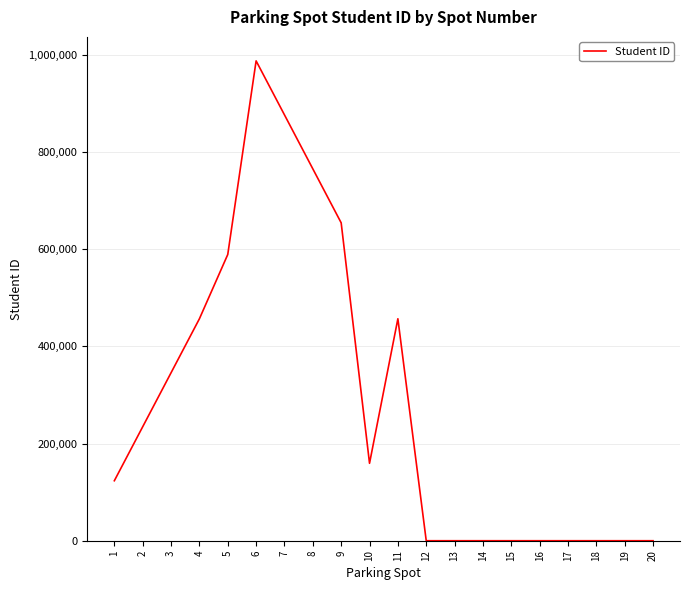

What is the greatest value displayed?

987654